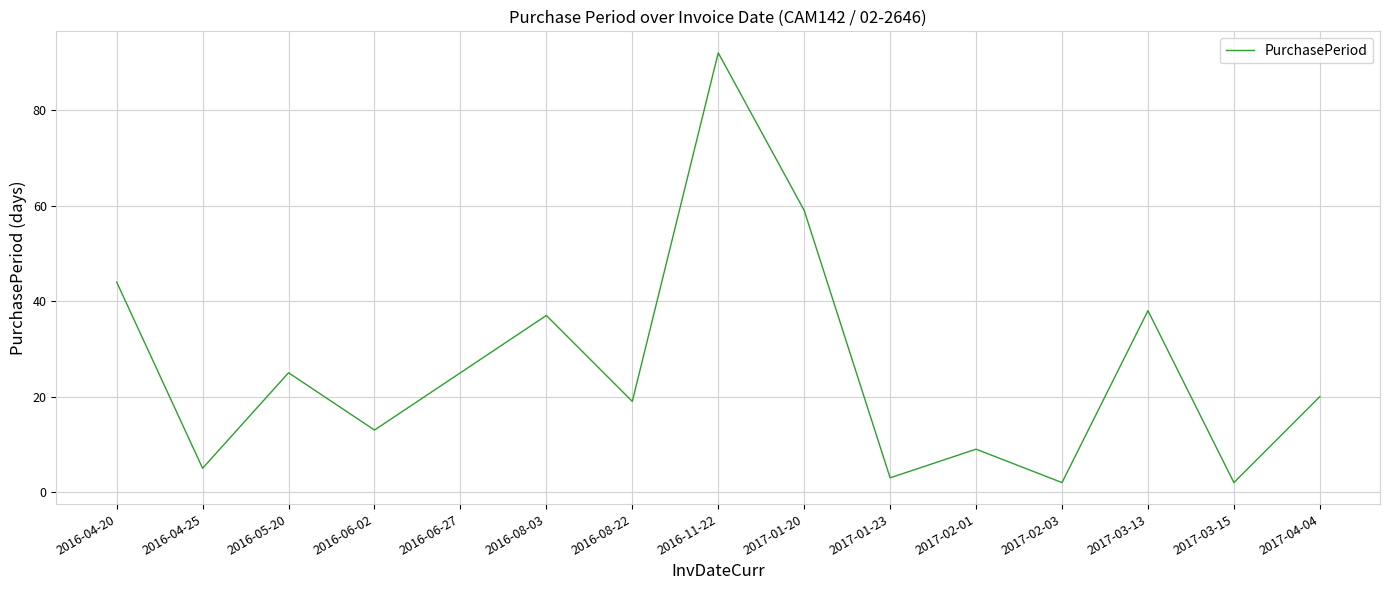

What position from the right is 2016-04-25?

14